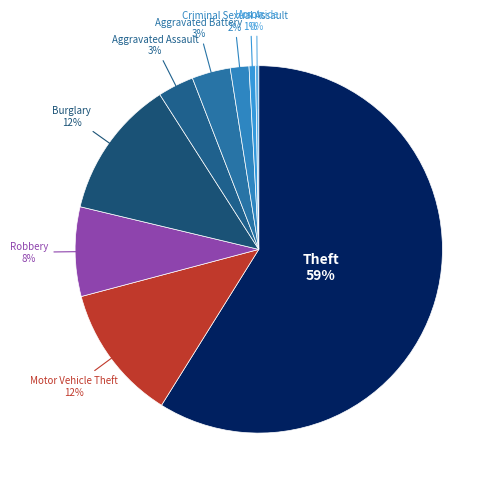

The Aggravated Battery slice represents 13% of the pie. True or false?

False